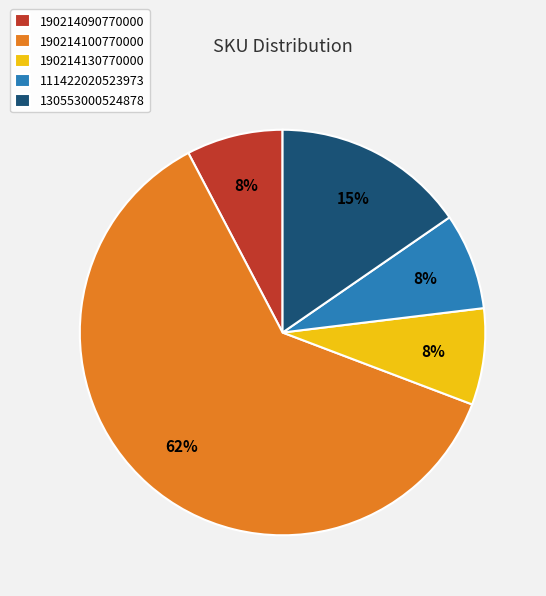

Do 111422020523973 and 190214100770000 together represent more than half of the pie?

Yes